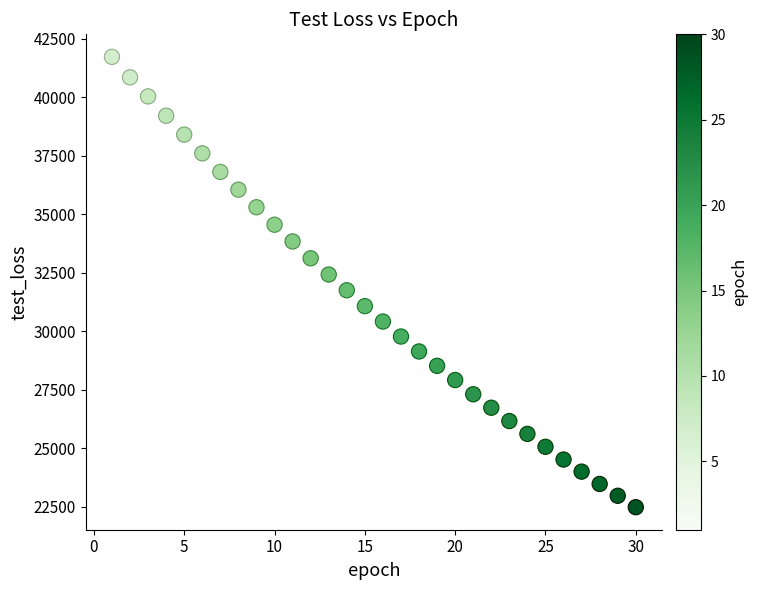

What is the range of X values (max minus min)?

29.0